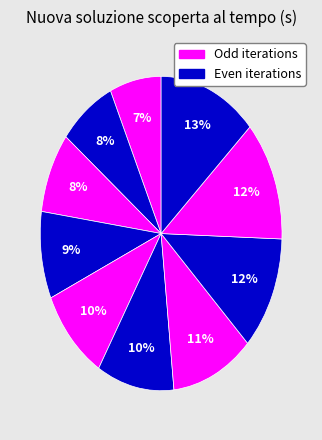

Count the number of slices in the pie.

10